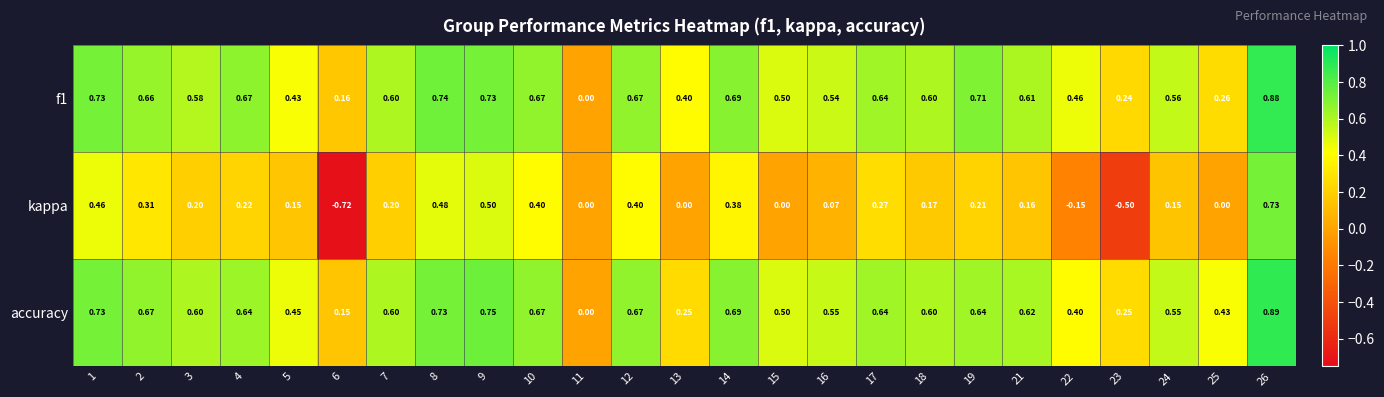

Which series has the largest range (max minus min)?

kappa